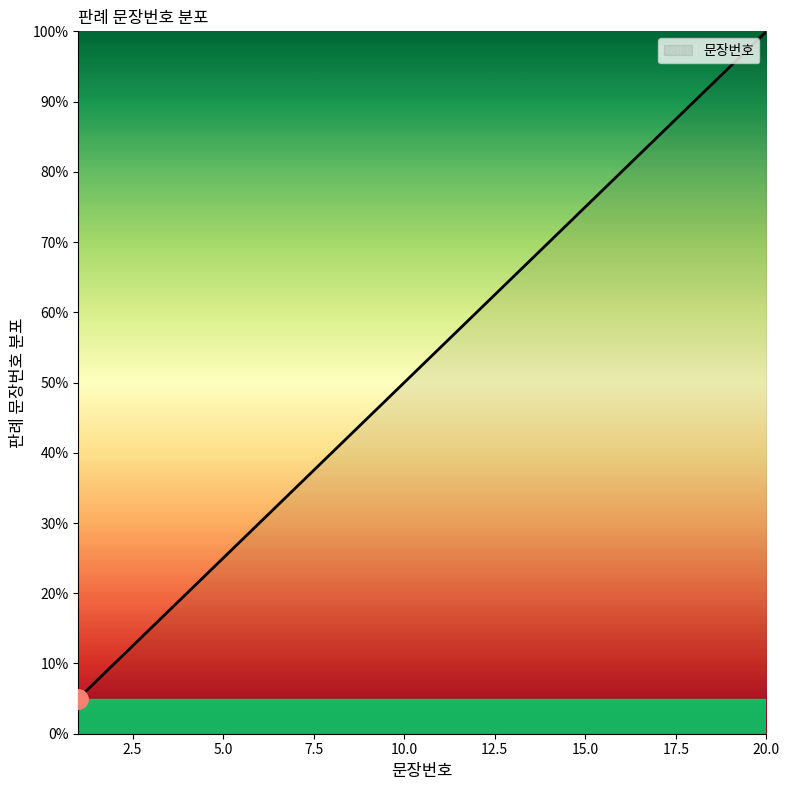

What is the maximum value shown in the chart?

100.0